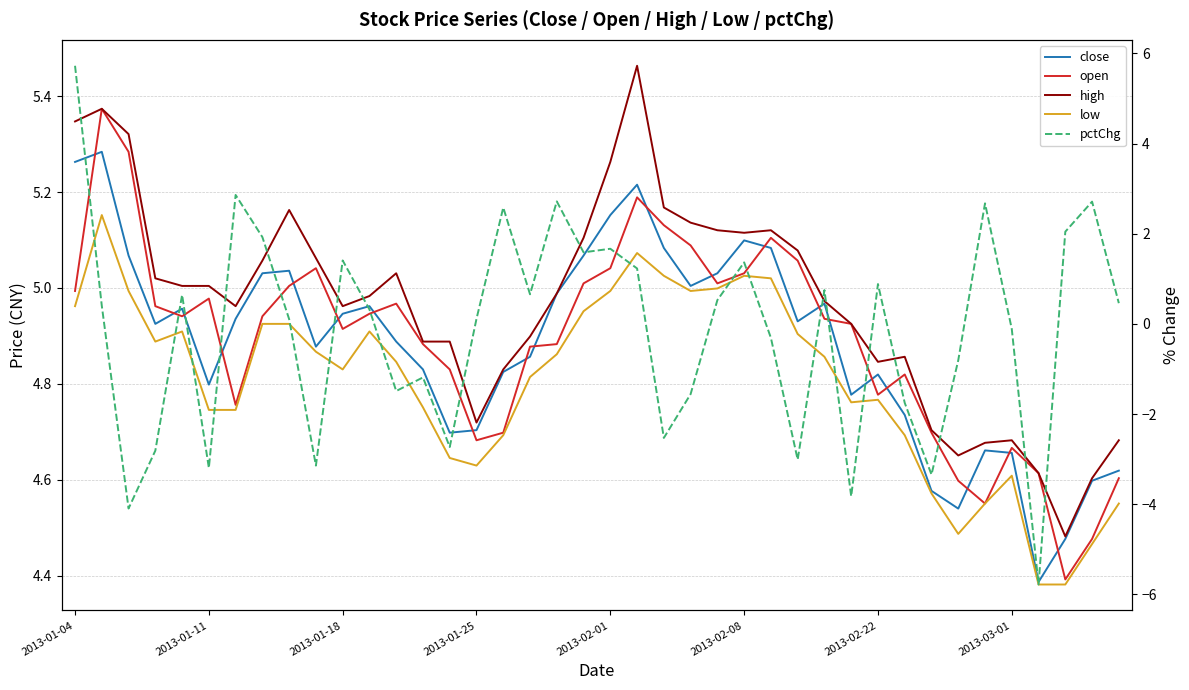

What are all the series names shown in the legend?

close, open, high, low, pctChg